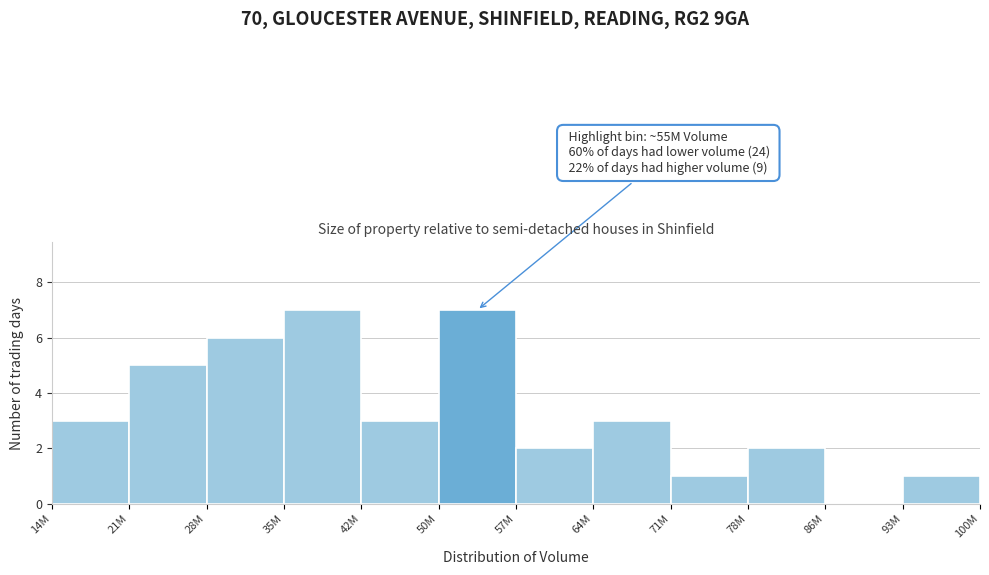

The chart shows a value of 2 at 78M. True or false?

True